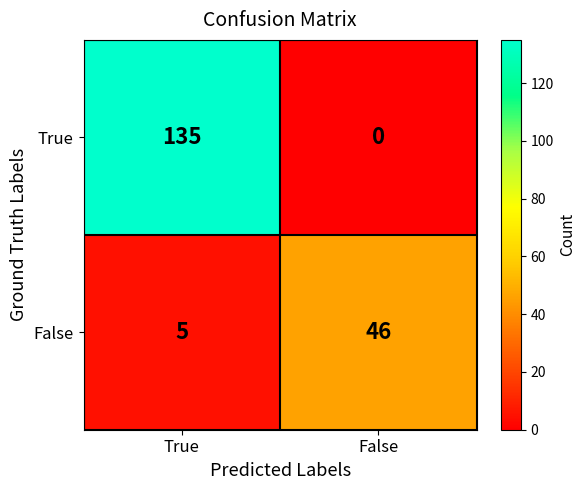

Which series has the largest range (max minus min)?

True